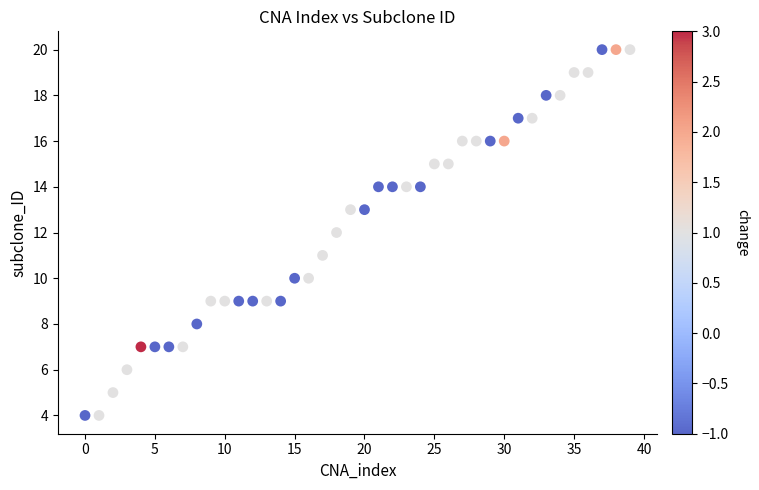

What is the range of Y values (max minus min)?

16